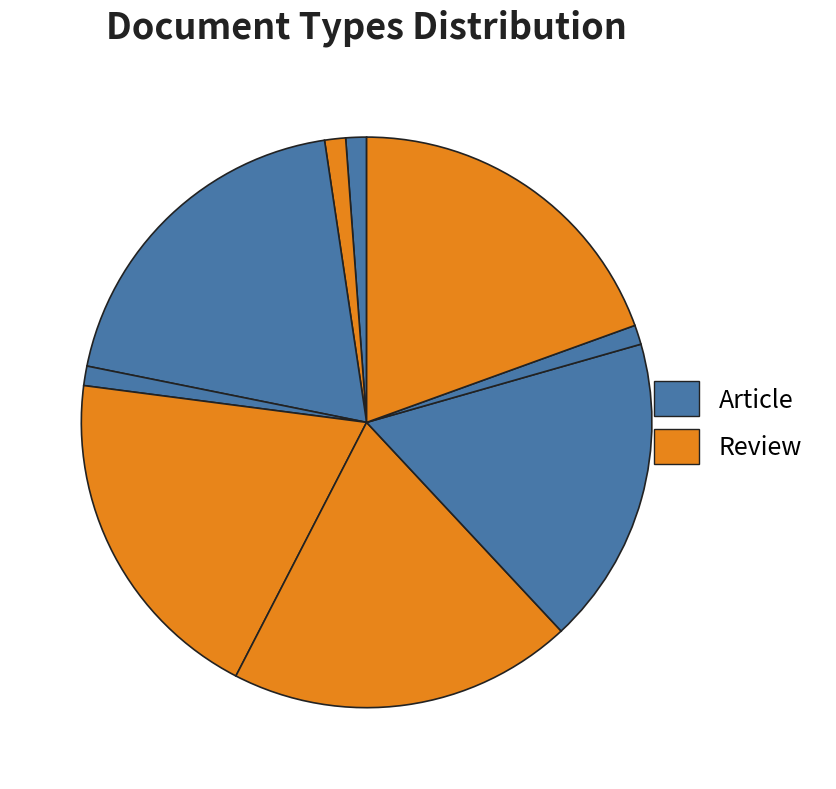

How many segments does this pie chart have?

9